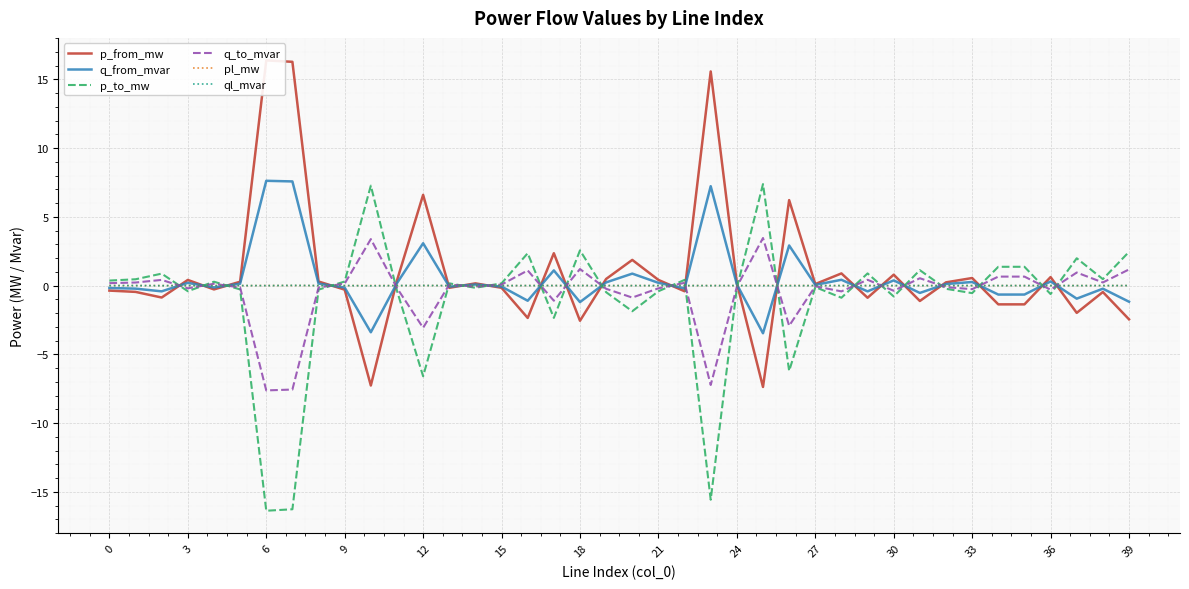

What is the minimum value for q_to_mvar?

-7.6